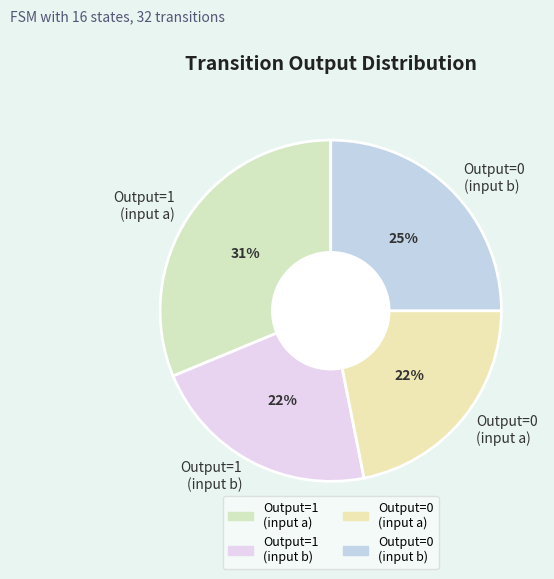

To the nearest percent, what percentage of the pie is Output=1 (input b)?

22%